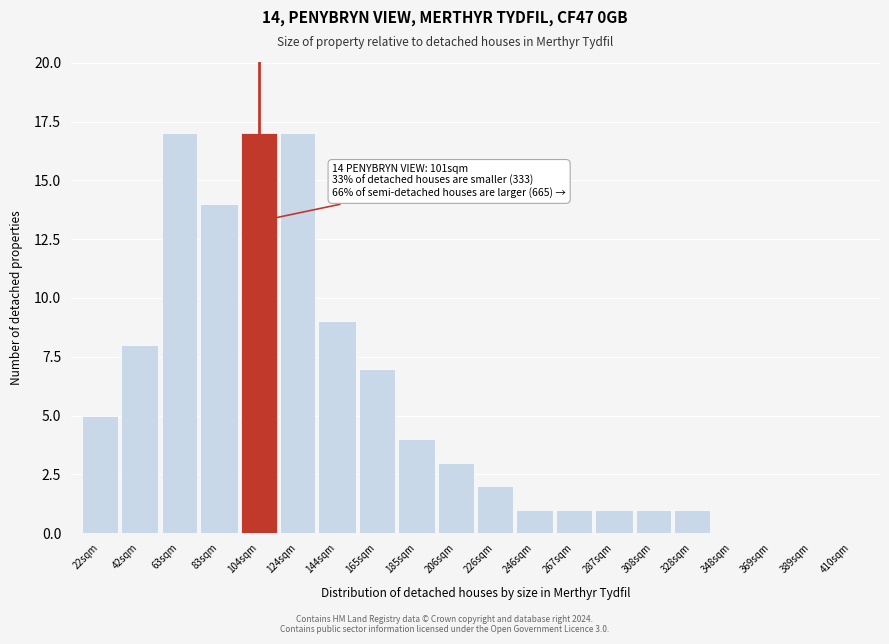

Reading left to right, what are all the values shown in this chart?

22sqm=5	42sqm=8	63sqm=17	83sqm=14	104sqm=17	124sqm=17	144sqm=9	165sqm=7	185sqm=4	206sqm=3	226sqm=2	246sqm=1	267sqm=1	287sqm=1	308sqm=1	328sqm=1	348sqm=0	369sqm=0	389sqm=0	410sqm=0